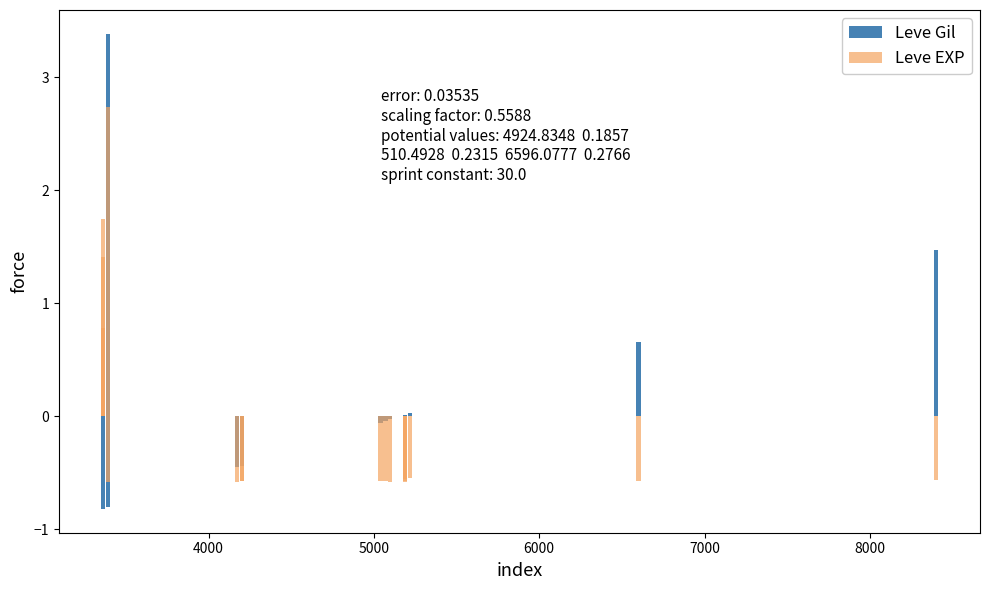

Reading right to left, what are all the values shown in this chart?

Leve Gil: 0.0	0.7	-0.0	0.0	-0.4	0.0	-0.1	0.0	-0.4	-0.5	1.5	-0.0	-0.8	-0.8	-0.8	-0.8	-0.8	3.4
Leve EXP: -0.5	-0.6	-0.6	-0.6	-0.6	-0.6	-0.6	-0.6	-0.6	-0.6	-0.6	-0.6	0.8	2.7	0.8	1.7	1.4	-0.6